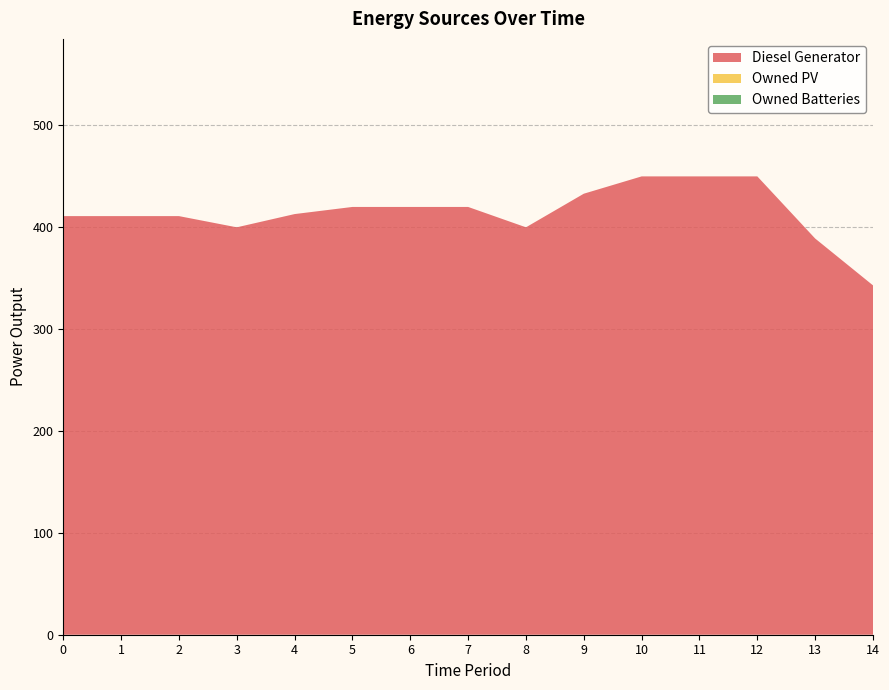

Reading left to right, what are all the values shown in this chart?

Diesel Generator: 411	411	411	400	413	420	420	420	400	433	450	450	450	389	343
Owned PV: 0	0	0	0	0	0	0	0	0	0	0	0	0	0	0
Owned Batteries: 0	0	0	0	0	0	0	0	0	0	0	0	0	0	0